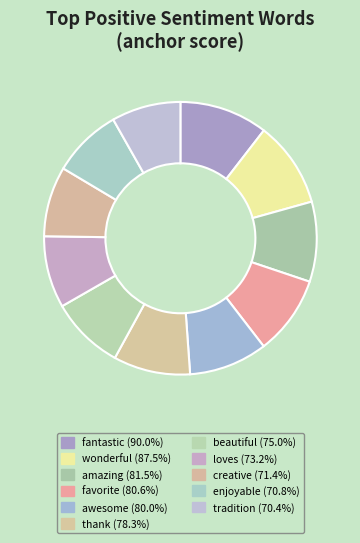

To the nearest percent, what portion does fantastic represent?

10%